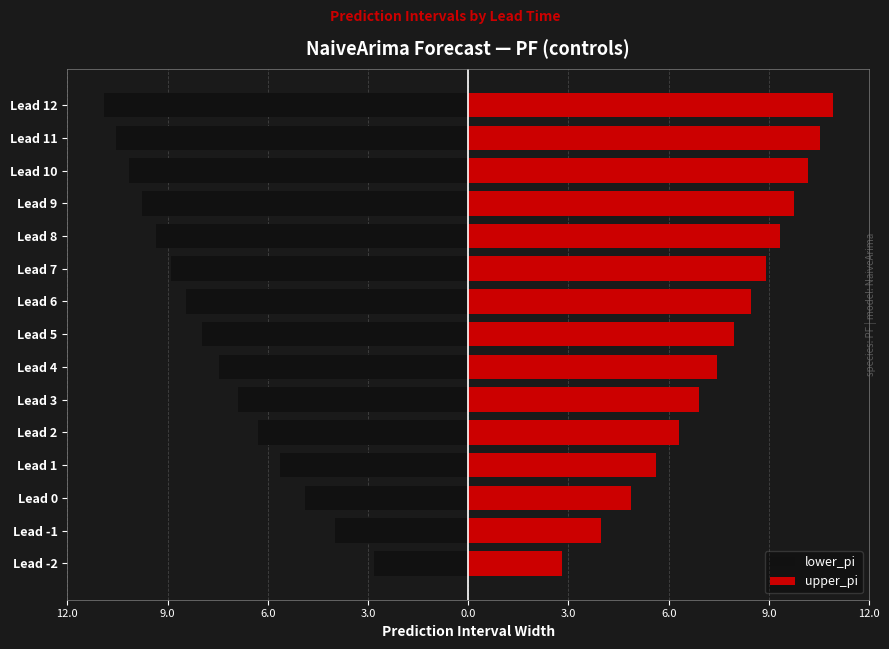

How many groups of bars are there?

15